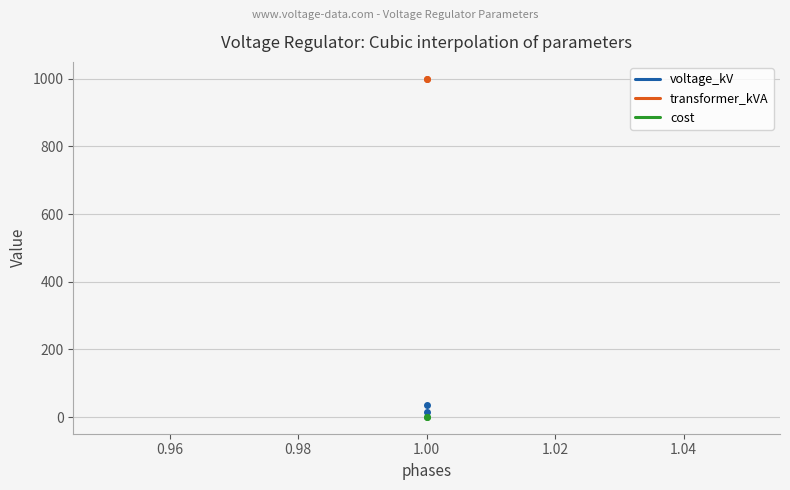

What is the average value of the transformer_kVA series?

1000